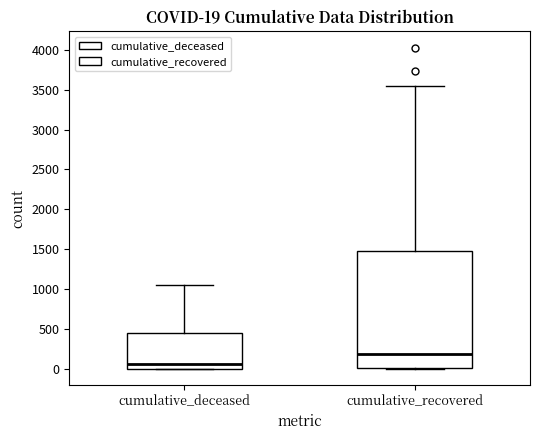

Which box is the tallest, from its lower edge to its upper edge?

cumulative_recovered